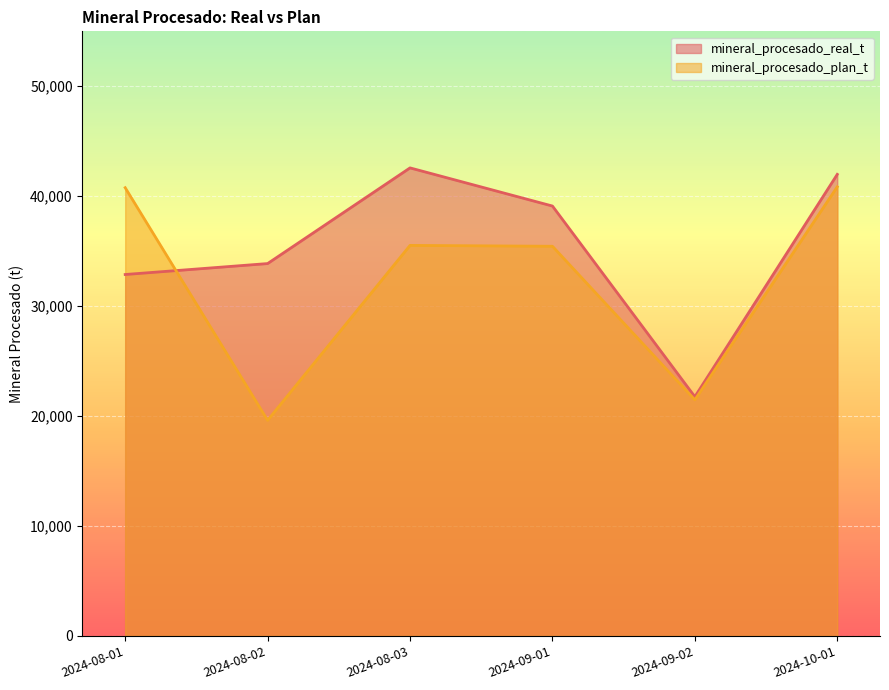

At how many categories does at least one series exceed 30936?

5